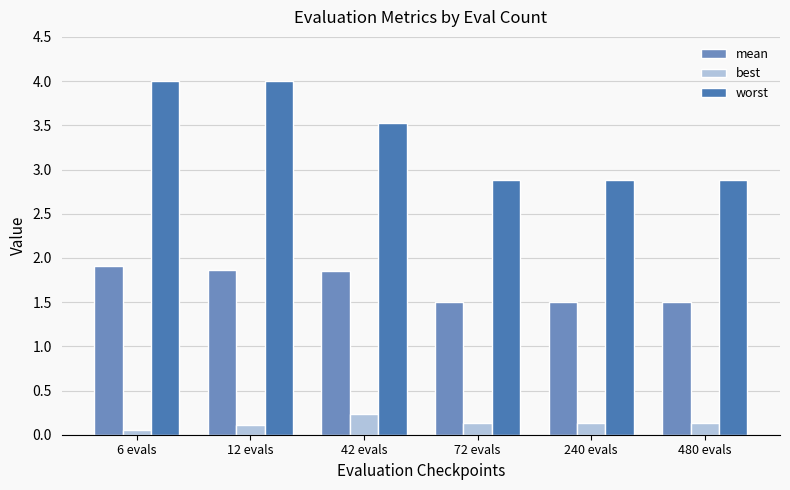

Rank the series by their average value, from lowest to highest.

best, mean, worst